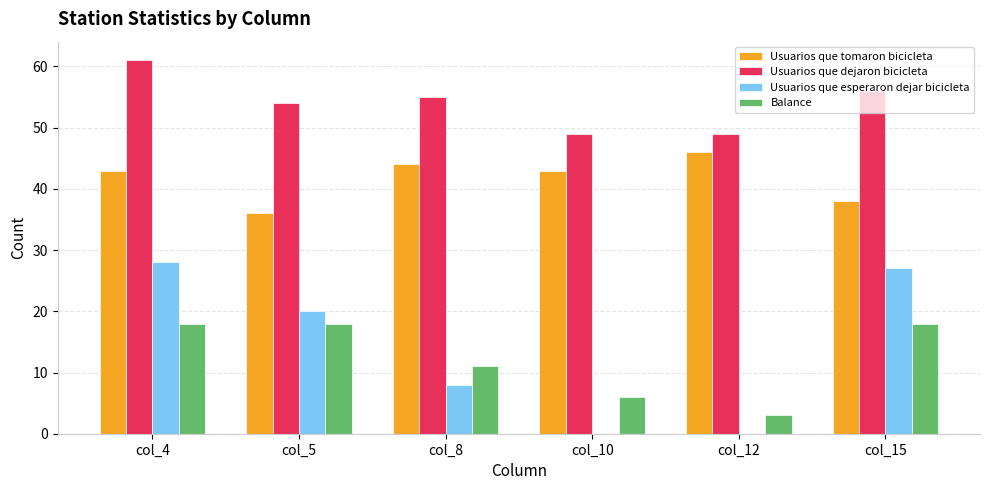

Reading left to right, list all the values displayed in this chart.

Usuarios que tomaron bicicleta: 43	36	44	43	46	38
Usuarios que dejaron bicicleta: 61	54	55	49	49	56
Usuarios que esperaron dejar bicicleta: 28	20	8	0	0	27
Balance: 18	18	11	6	3	18